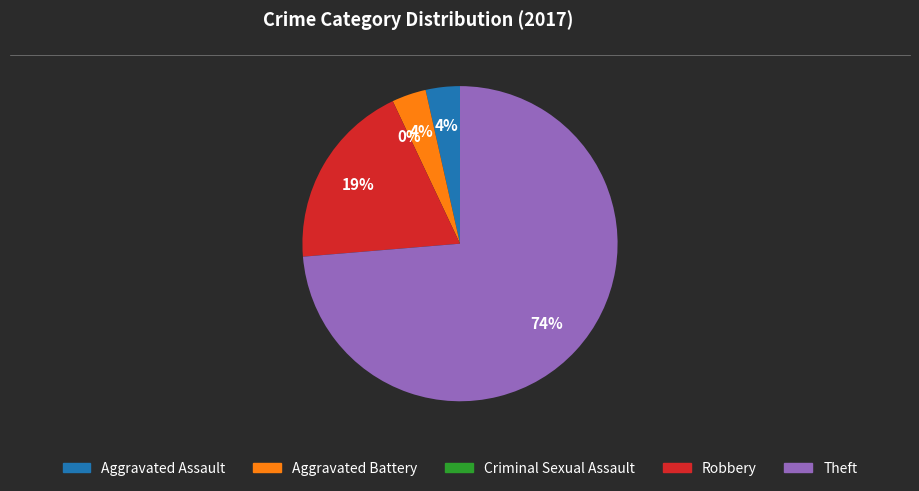

Which has a higher value, Aggravated Assault or Theft?

Theft